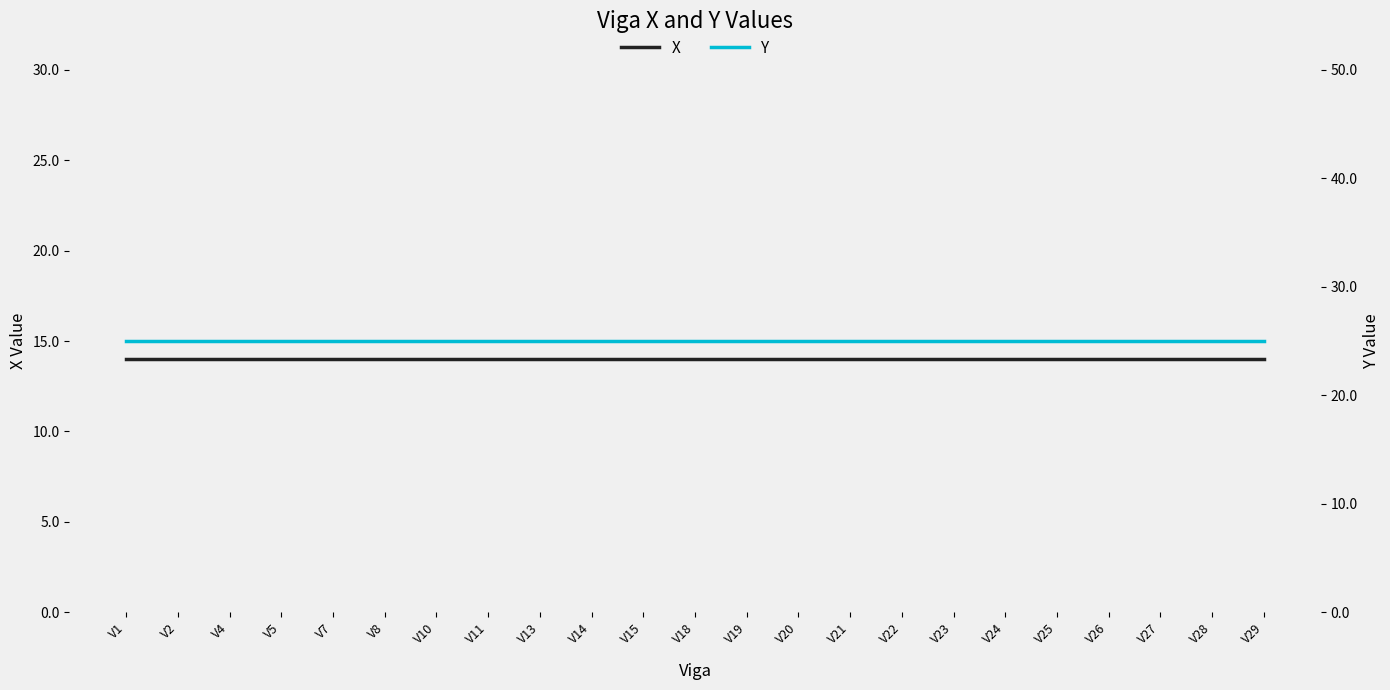

Between V18 and V22, which series saw the biggest shift?

X